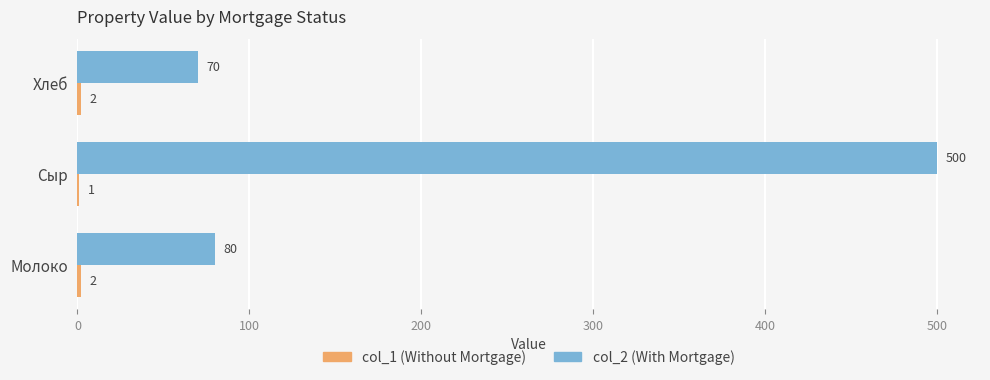

What is the sum of all col_2 (With Mortgage) values?

650